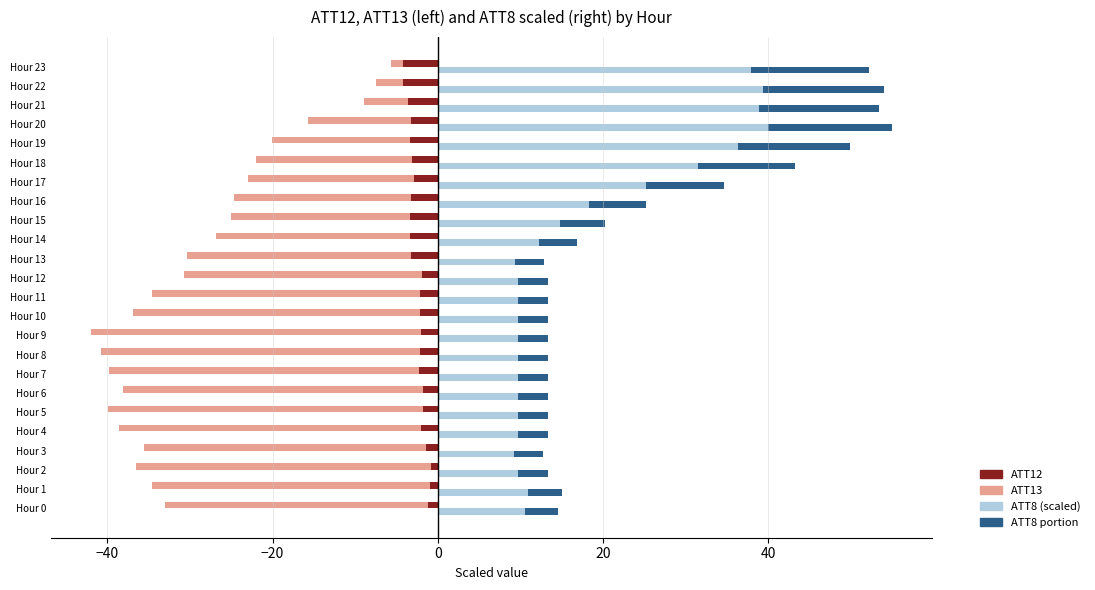

Reading left to right, list all the values displayed in this chart.

ATT12: -1.1	-0.9	-0.8	-1.4	-2.0	-1.7	-1.8	-2.3	-2.1	-2.0	-2.1	-2.1	-1.9	-3.3	-3.4	-3.4	-3.2	-2.9	-3.1	-3.3	-3.2	-3.6	-4.2	-4.2
ATT13: -31.9	-33.8	-35.6	-34.2	-36.6	-38.2	-36.3	-37.5	-38.6	-40.0	-34.8	-32.5	-28.9	-27.1	-23.5	-21.7	-21.5	-20.1	-18.8	-16.7	-12.5	-5.3	-3.3	-1.5
ATT8 (scaled): 10.6	11.0	9.7	9.2	9.7	9.7	9.7	9.7	9.7	9.7	9.7	9.7	9.7	9.3	12.2	14.8	18.3	25.2	31.5	36.3	40.0	38.8	39.3	38.0
ATT8 portion: 4.0	4.1	3.6	3.5	3.6	3.6	3.6	3.6	3.6	3.6	3.6	3.6	3.6	3.5	4.6	5.5	6.9	9.5	11.8	13.6	15.0	14.6	14.7	14.2